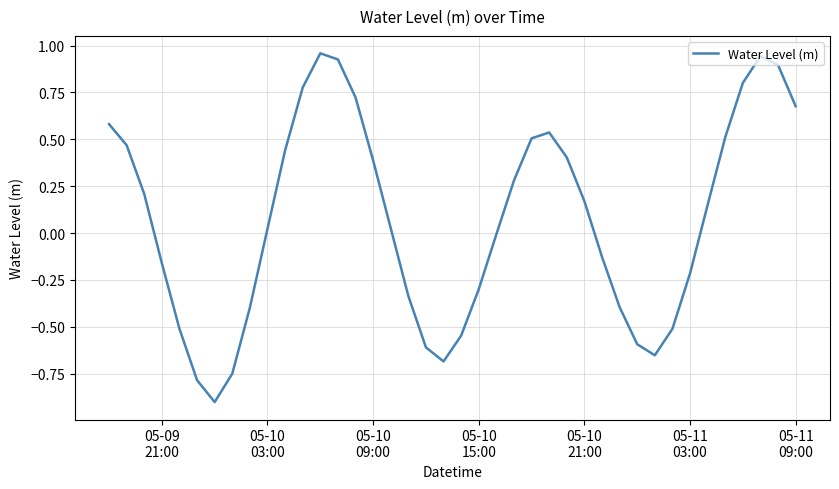

What is the minimum value shown in the chart?

-0.9